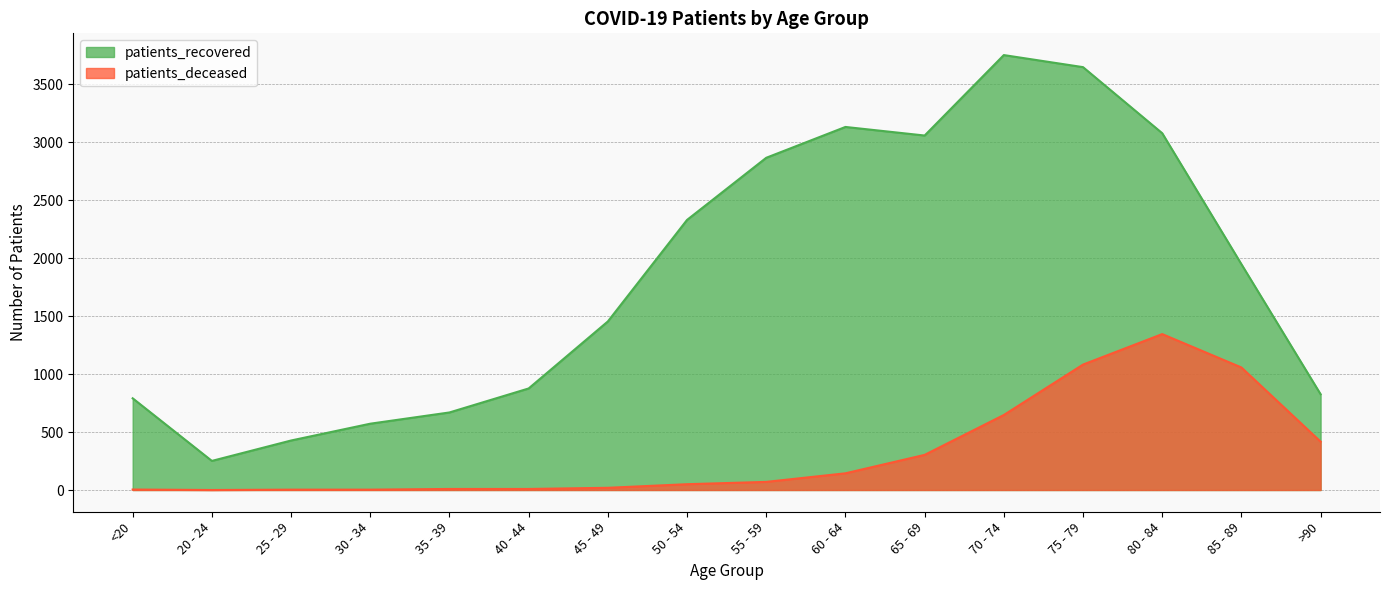

How many distinct data groups are displayed?

2